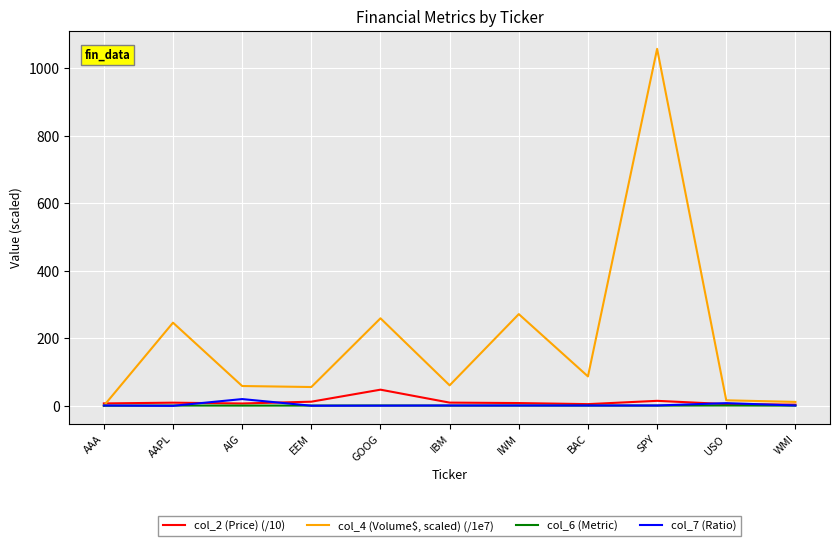

Rank the series by their maximum value, from highest to lowest.

col_4 (Volume$, scaled) (/1e7), col_2 (Price) (/10), col_7 (Ratio), col_6 (Metric)